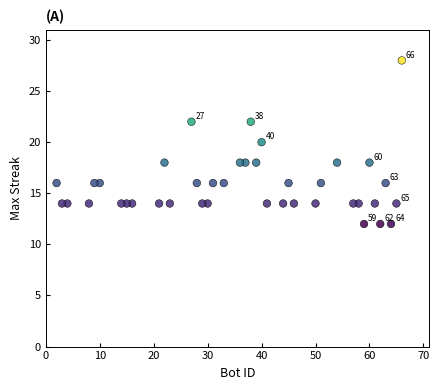

What is the range of X values (max minus min)?

64